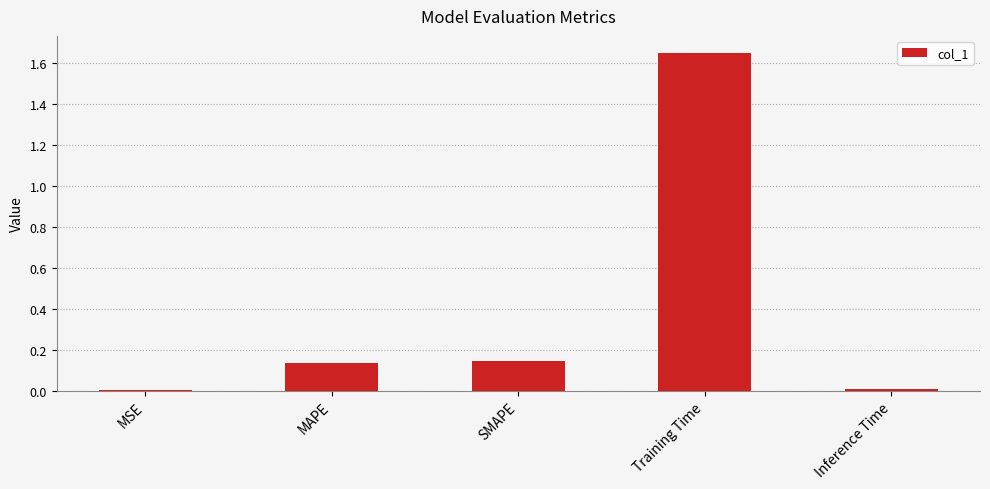

What position from the right is Training Time?

2